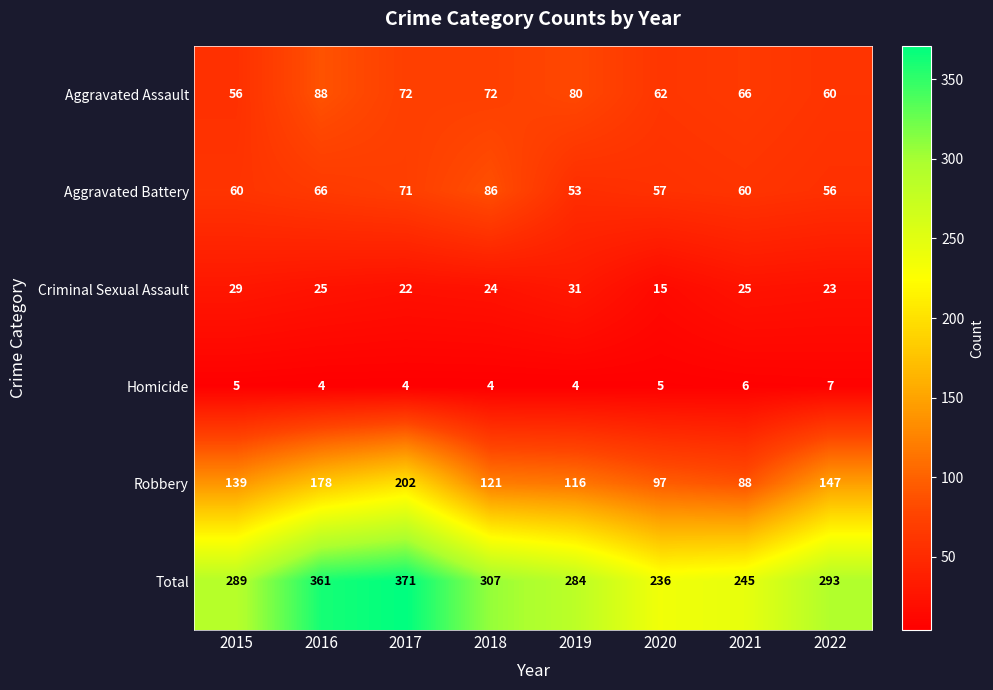

The Homicide series shows 5 at 2020. True or false?

True